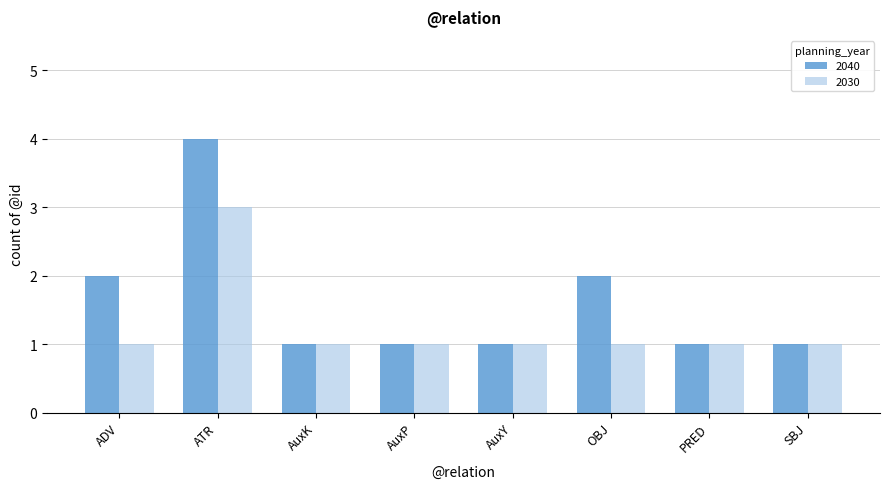

Are the bars horizontal?

No